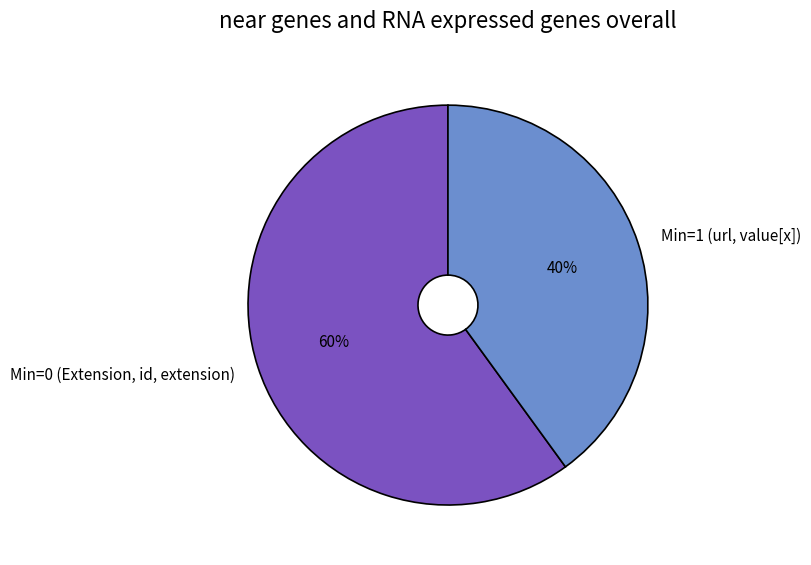

Count the number of slices in the pie.

2